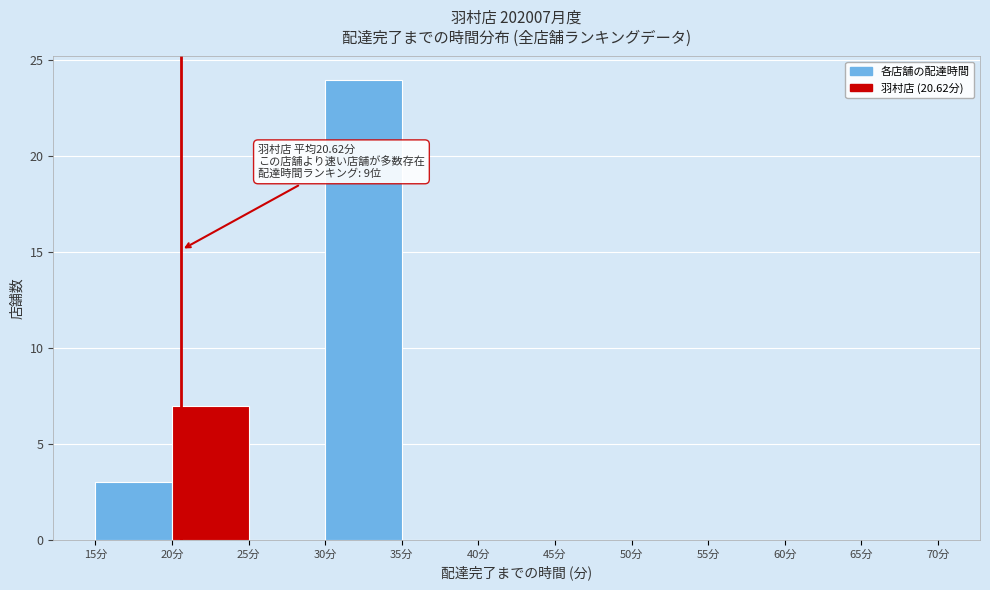

Over which range of the x-axis is the bar tallest?

30 to 35